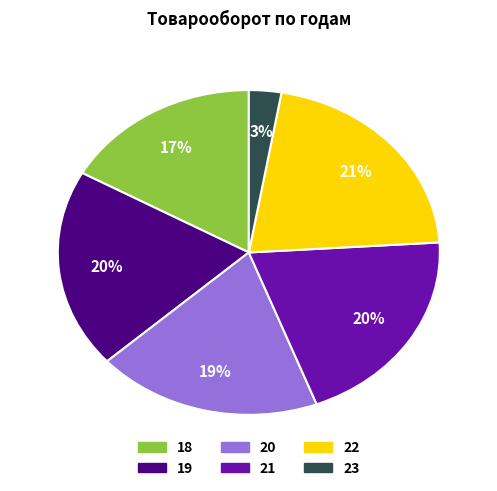

Is there a majority slice in this chart?

No